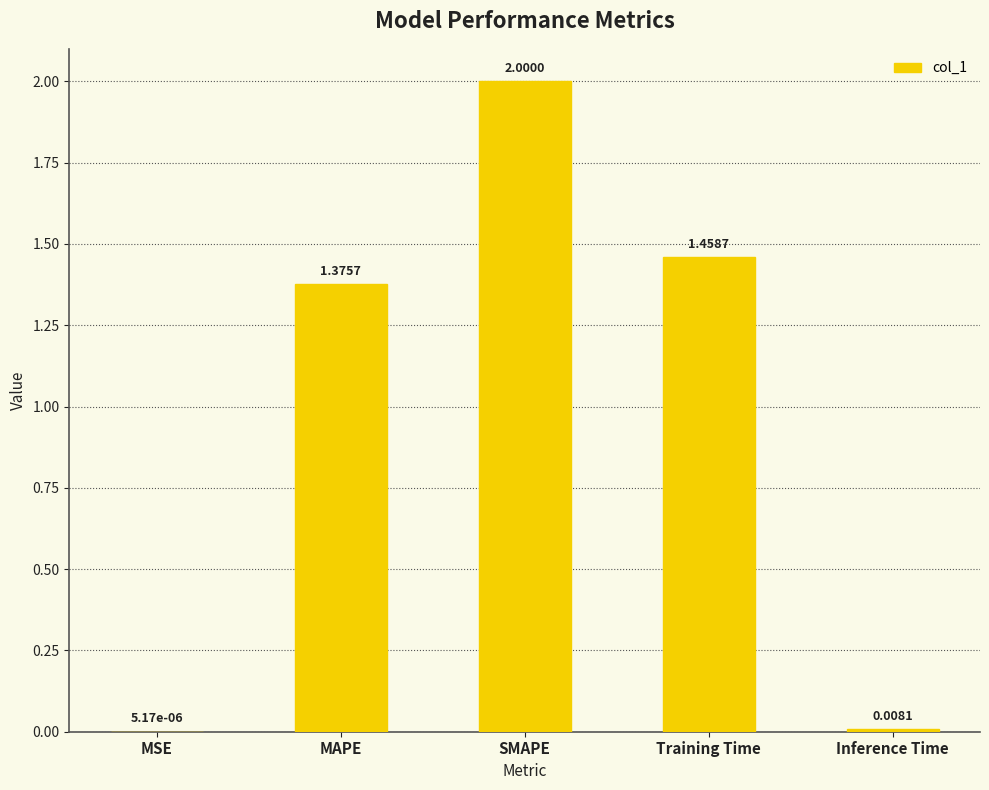

What is the change in value from MAPE to Training Time?

+0.1